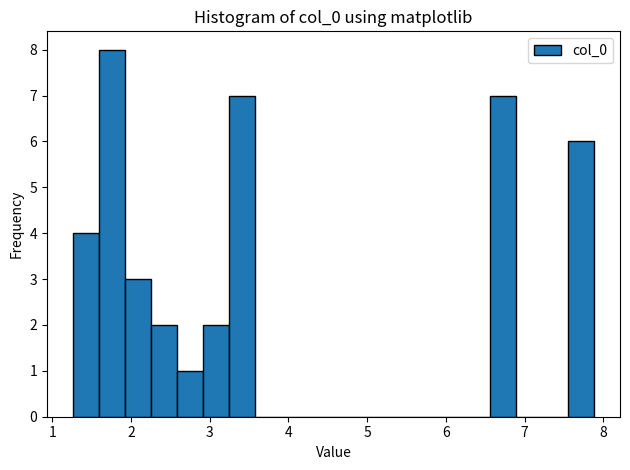

Around what value on the x-axis is the tallest bar? Give the approximate position of its centre, as read against the axis.

1.8